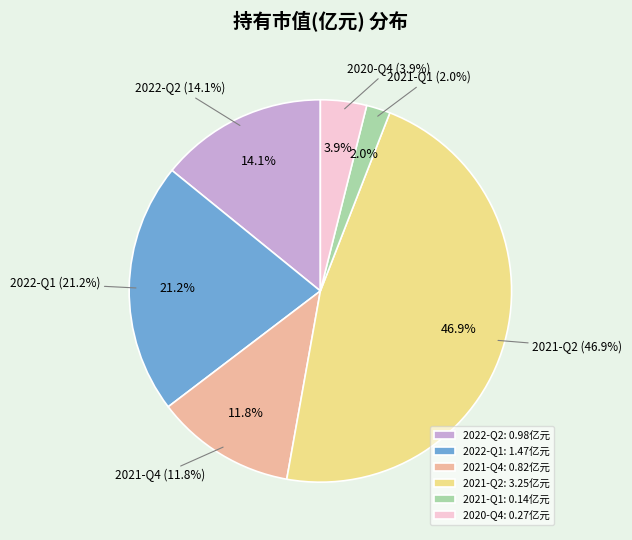

To the nearest percent, what is the average slice percentage?

17%